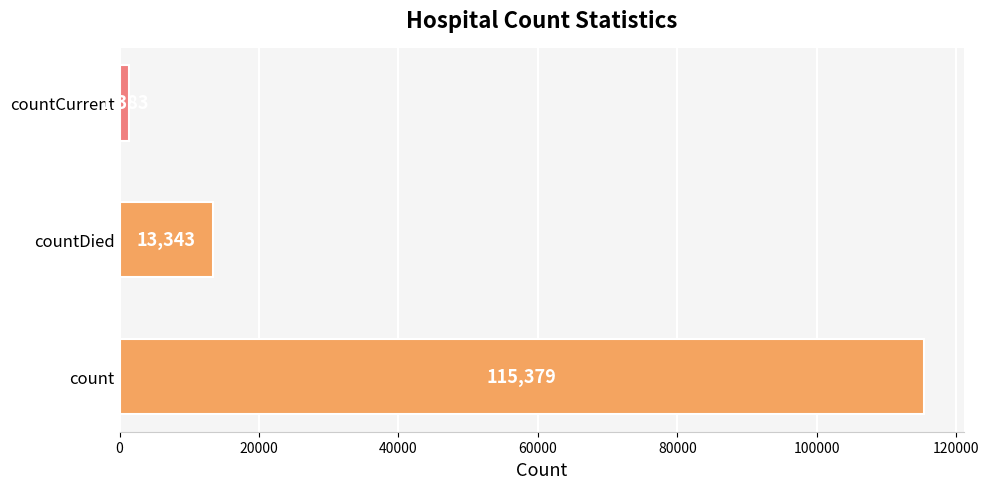

Between count and countCurrent, which is larger?

count